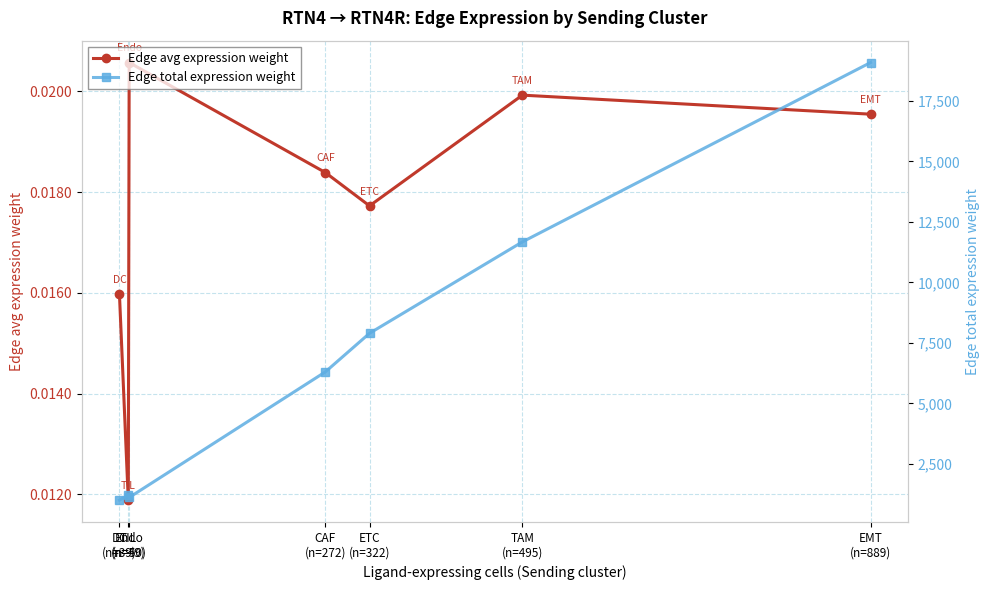

What is the label of the 4th point from the left?

CAF
(n=272)